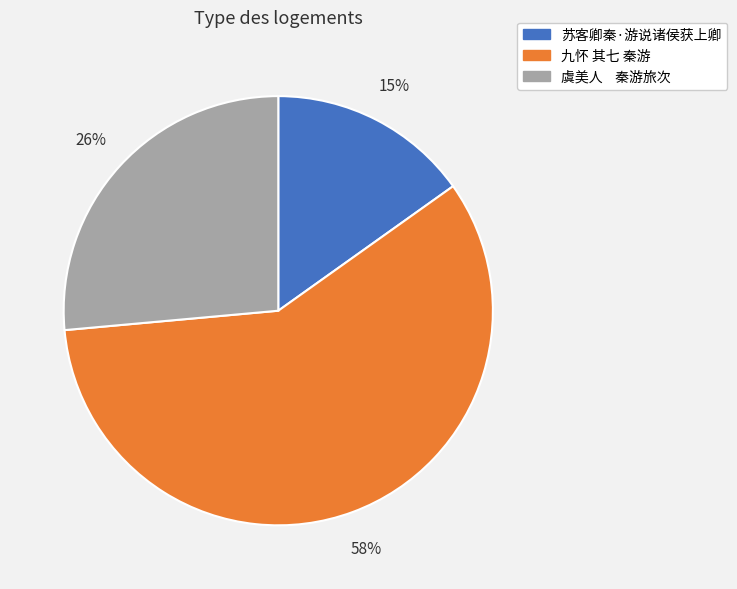

Is the sum of 苏客卿秦·游说诸侯获上卿 and 虞美人 秦游旅次 greater than half?

No